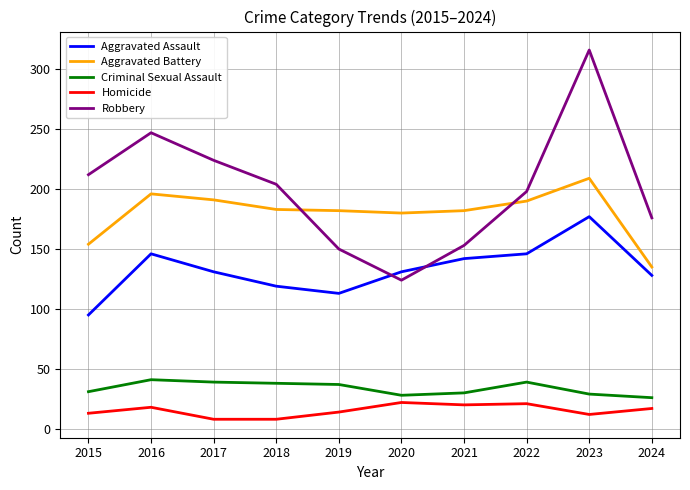

Which series has the widest spread of values?

Robbery